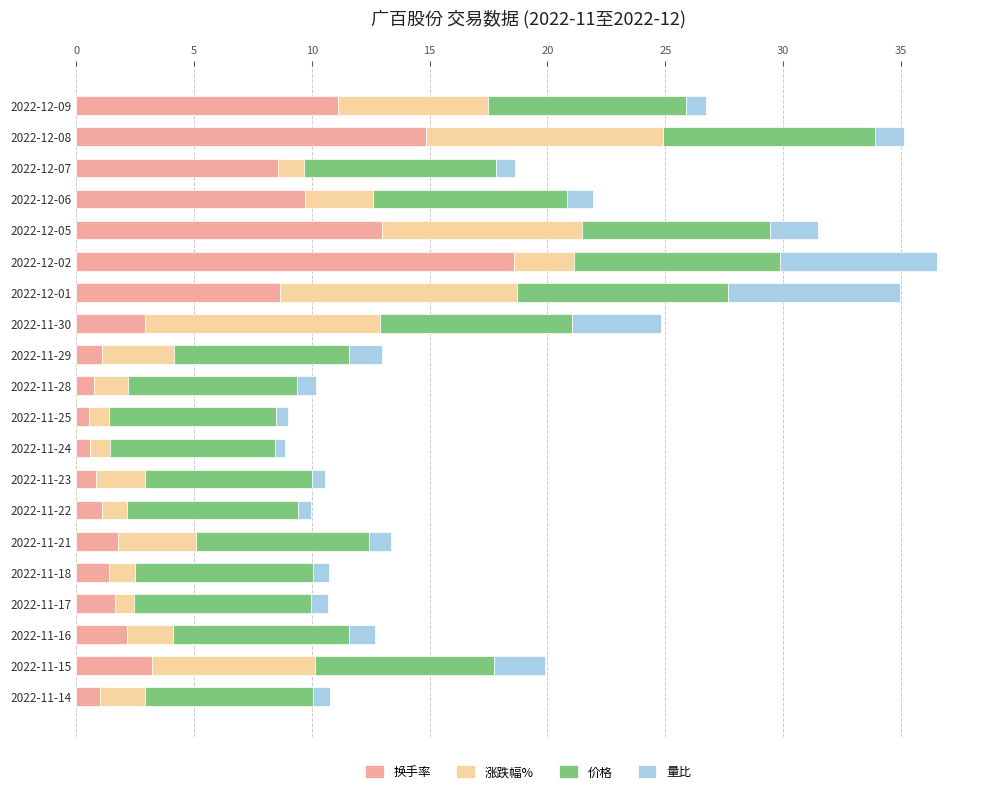

The value of 换手率 at 2022-12-09 is 11.1. True or false?

True